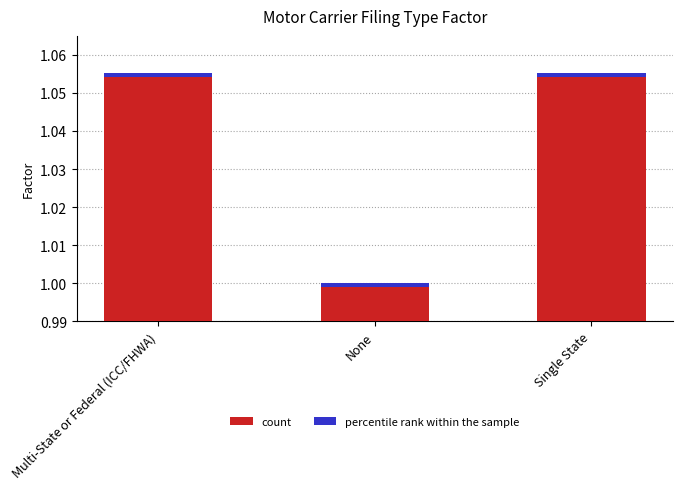

Reading left to right, what are all the values shown in this chart?

Multi-State or Federal (ICC/FHWA)=1.1	None=1.0	Single State=1.1